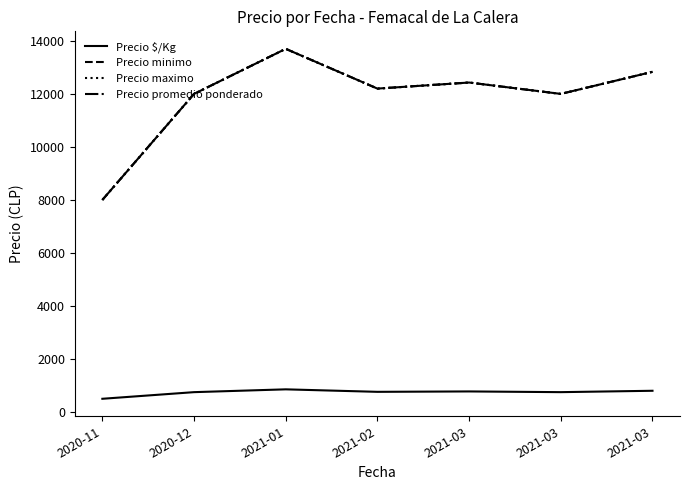

True or false: Precio $/Kg and Precio minimo cross at least once.

False